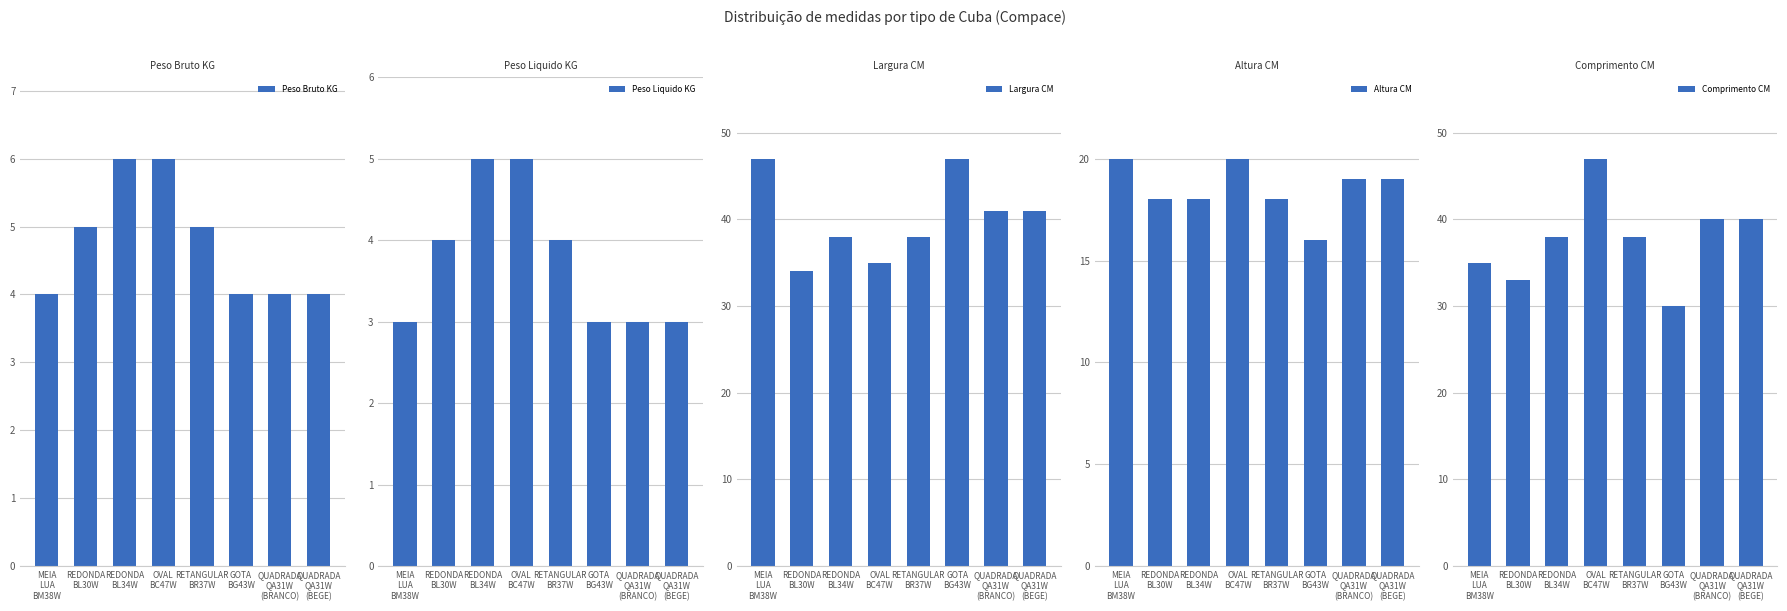

What is the difference between the highest and lowest values at RETANGULAR
BR37W?

34